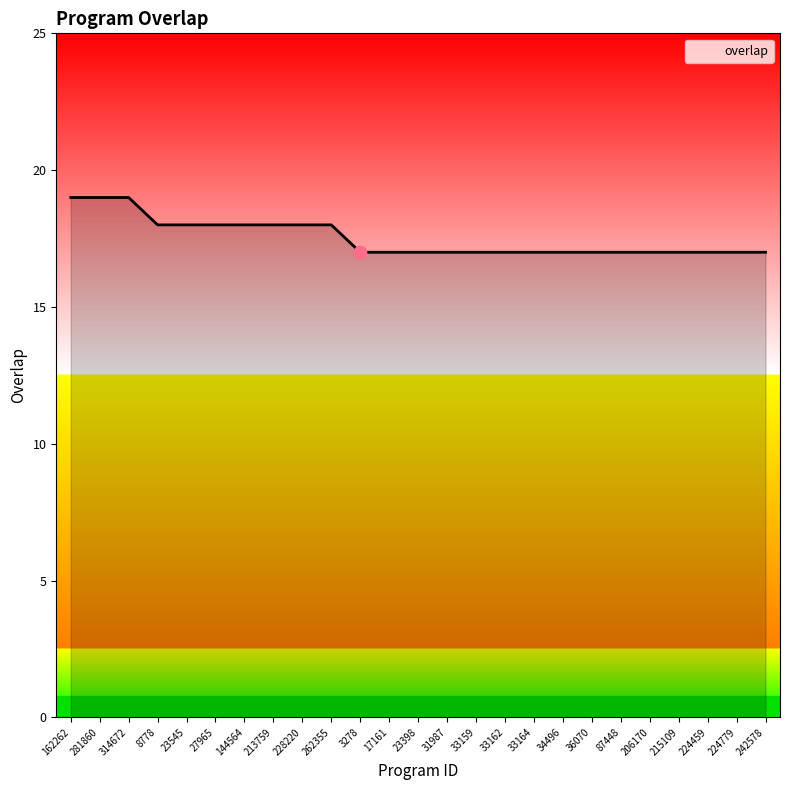

What is the ratio of the value at 242578 to the value at 33162?

1.0